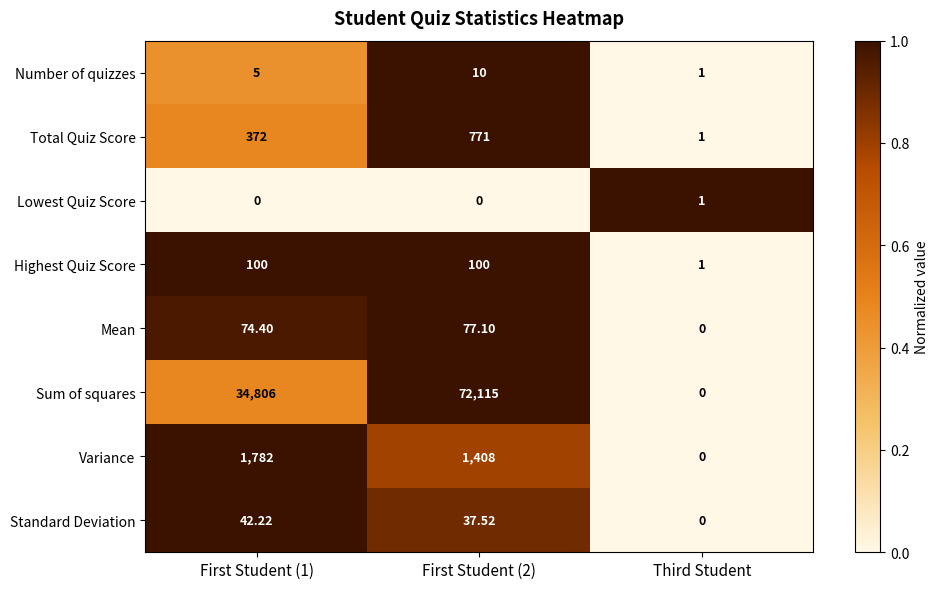

Which series has the widest spread of values?

Sum of squares